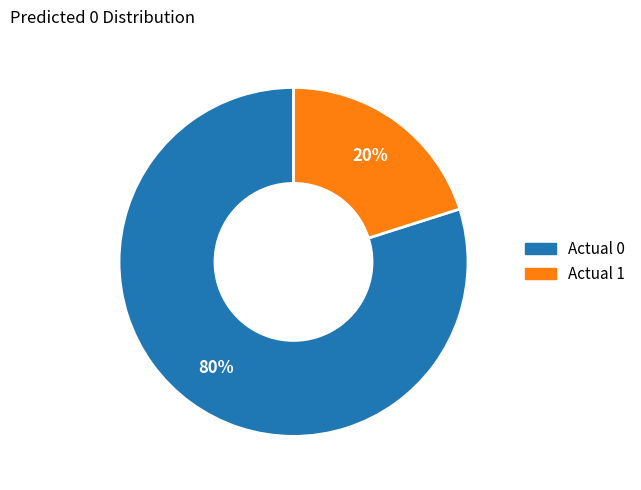

What is the smallest slice in the pie chart?

Actual 1